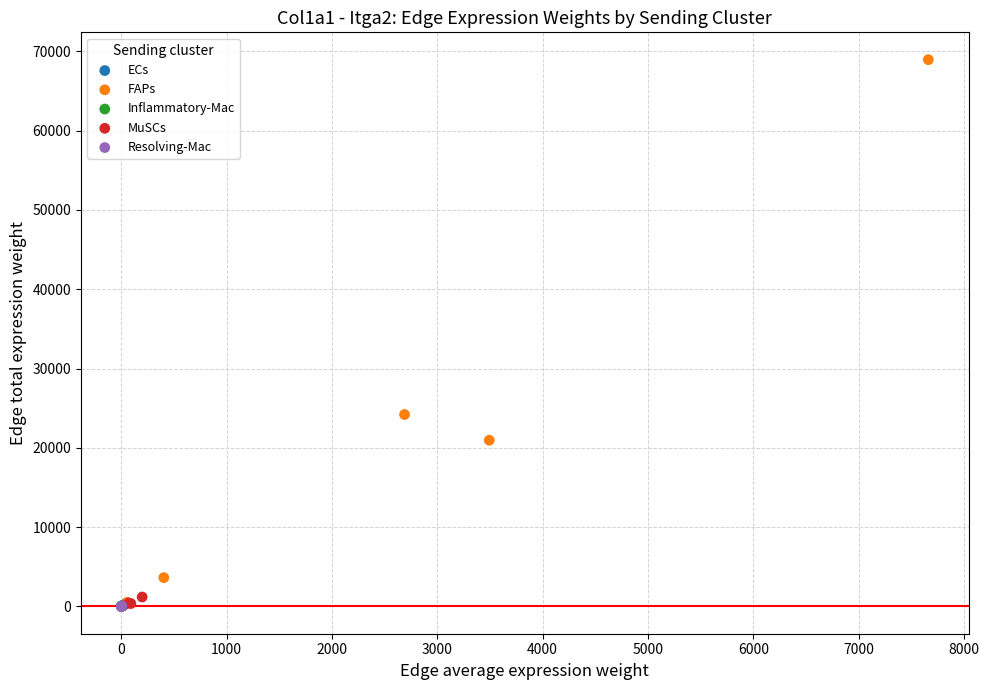

Which series has the widest spread of Y values?

FAPs